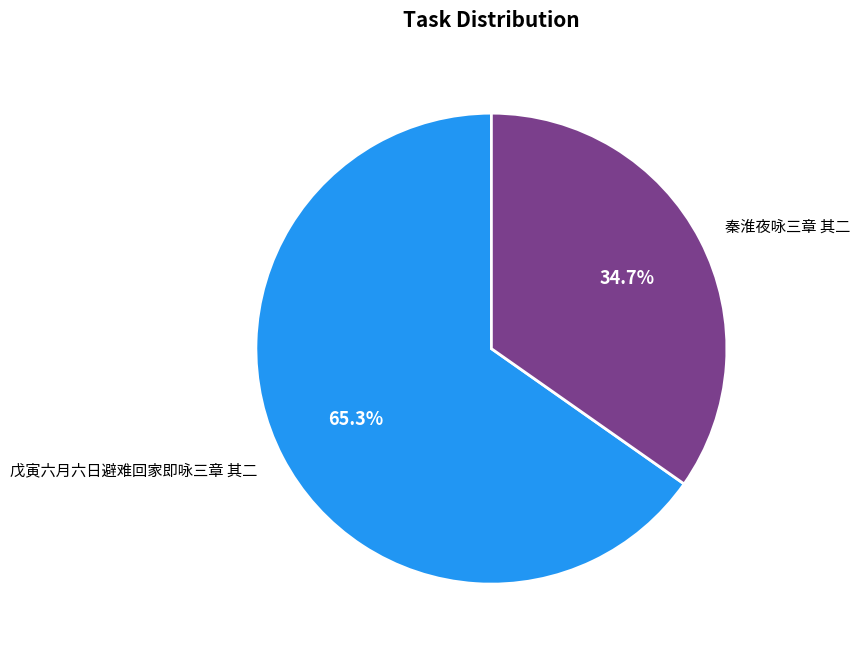

What is the majority slice?

戊寅六月六日避难回家即咏三章 其二